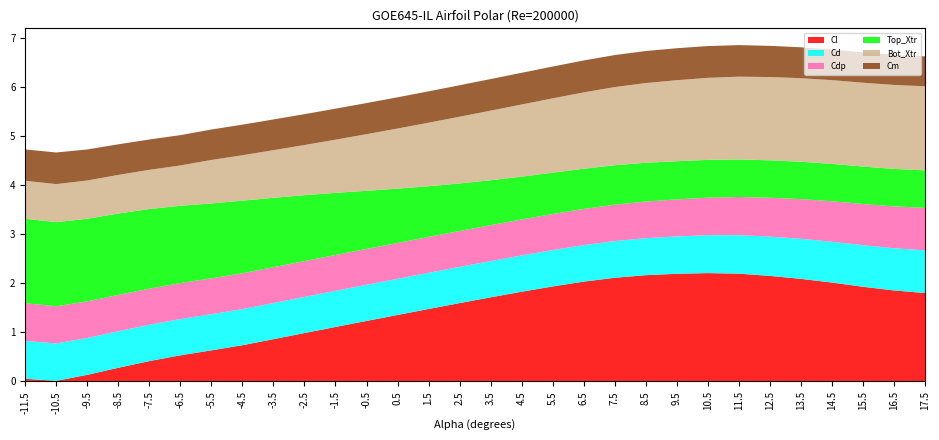

What is the total value across all series at -0.5?

5.7